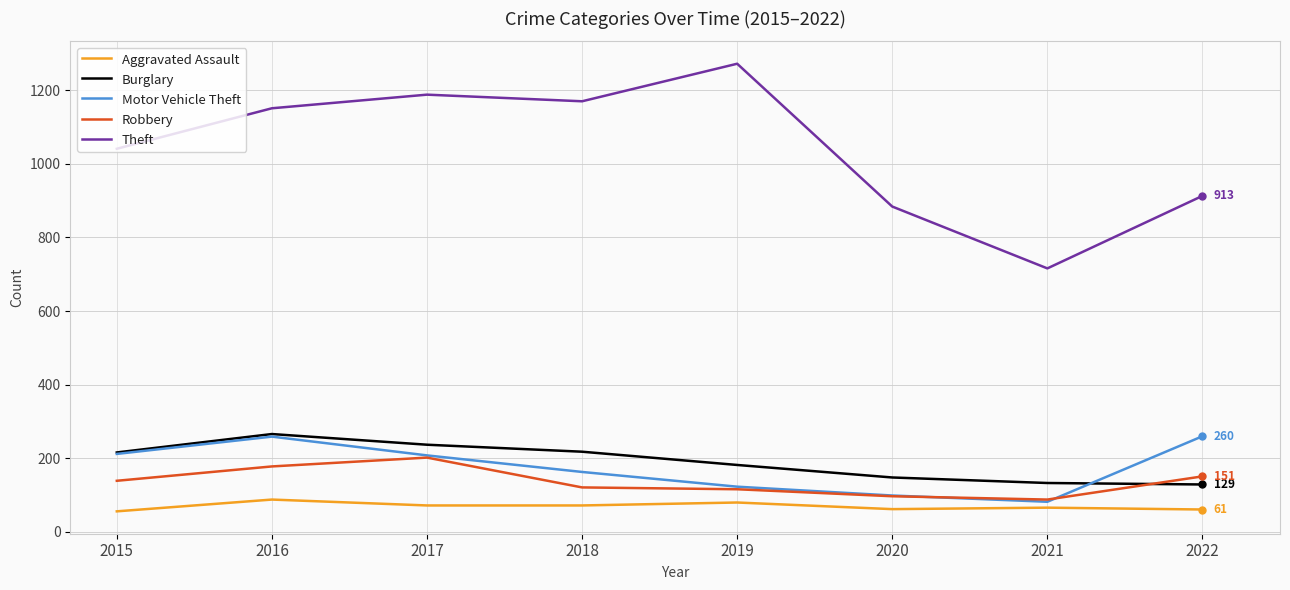

True or false: Aggravated Assault and Burglary cross at least once.

False